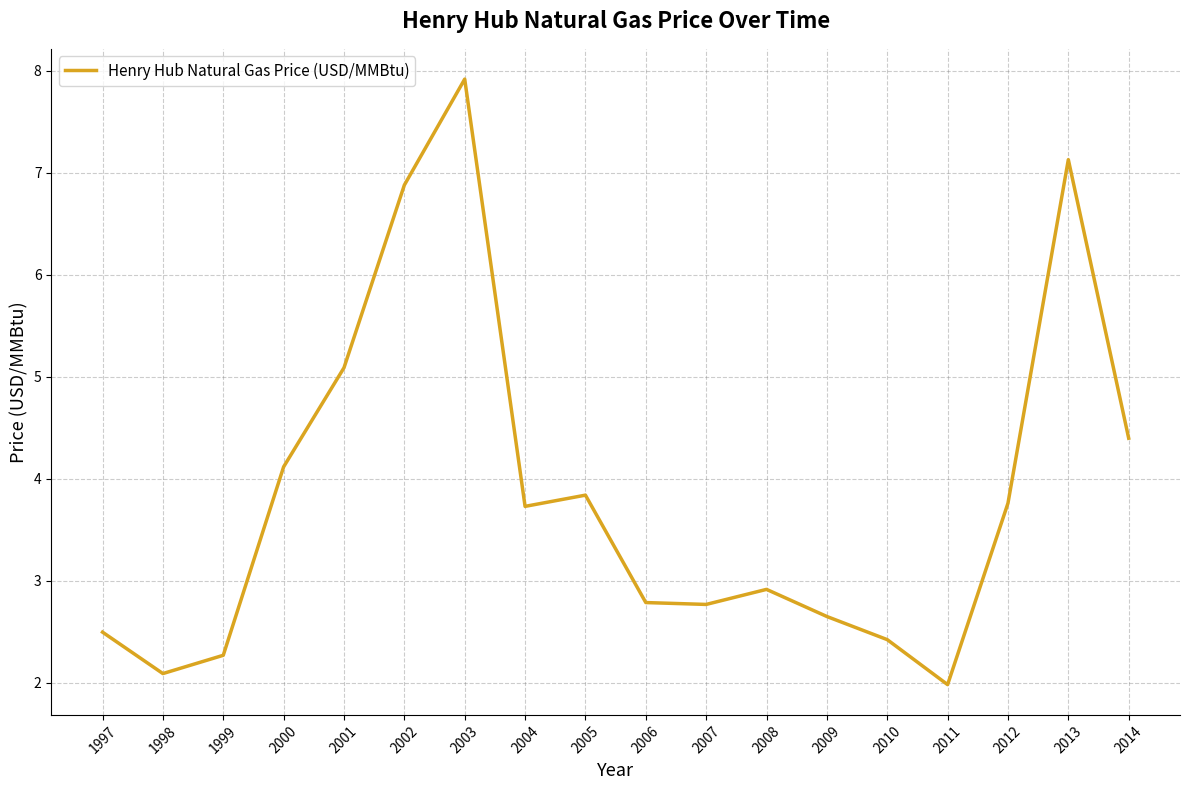

Reading left to right, transcribe all the data shown in this chart.

1997=2.5	1998=2.1	1999=2.3	2000=4.1	2001=5.1	2002=6.9	2003=7.9	2004=3.7	2005=3.8	2006=2.8	2007=2.8	2008=2.9	2009=2.7	2010=2.4	2011=2.0	2012=3.8	2013=7.1	2014=4.4